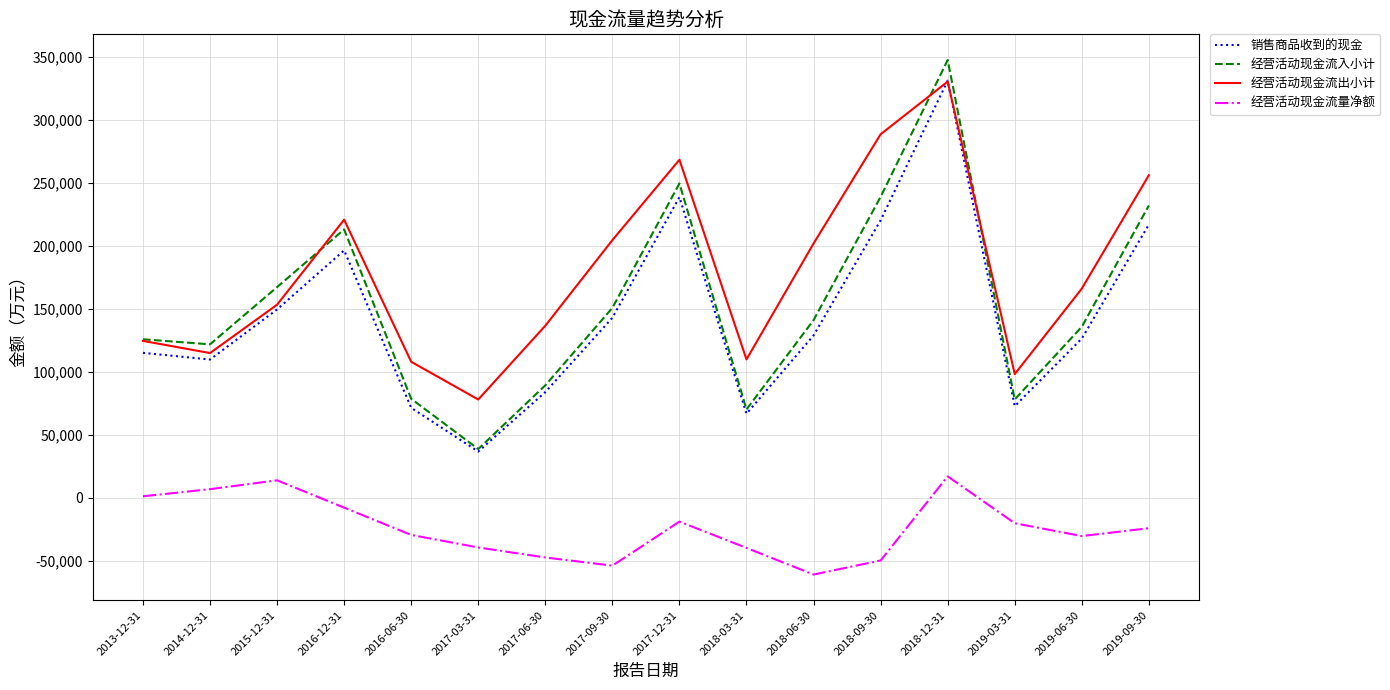

Does the chart display data point markers on the line(s)?

No